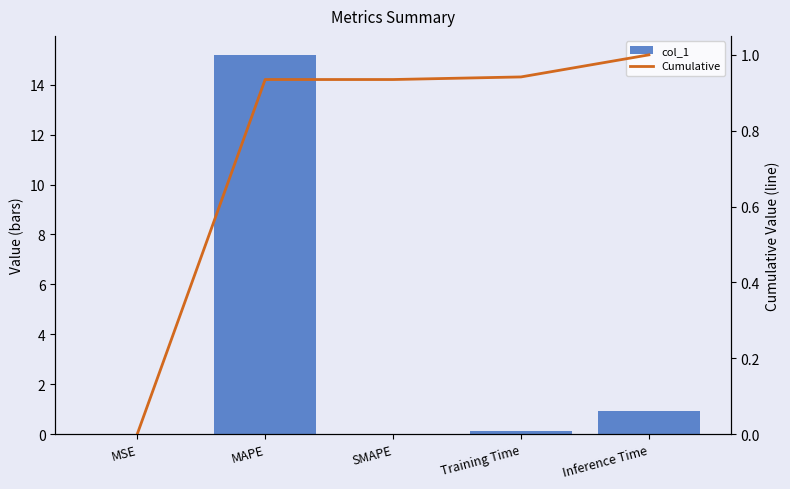

Does the chart contain any negative values?

No